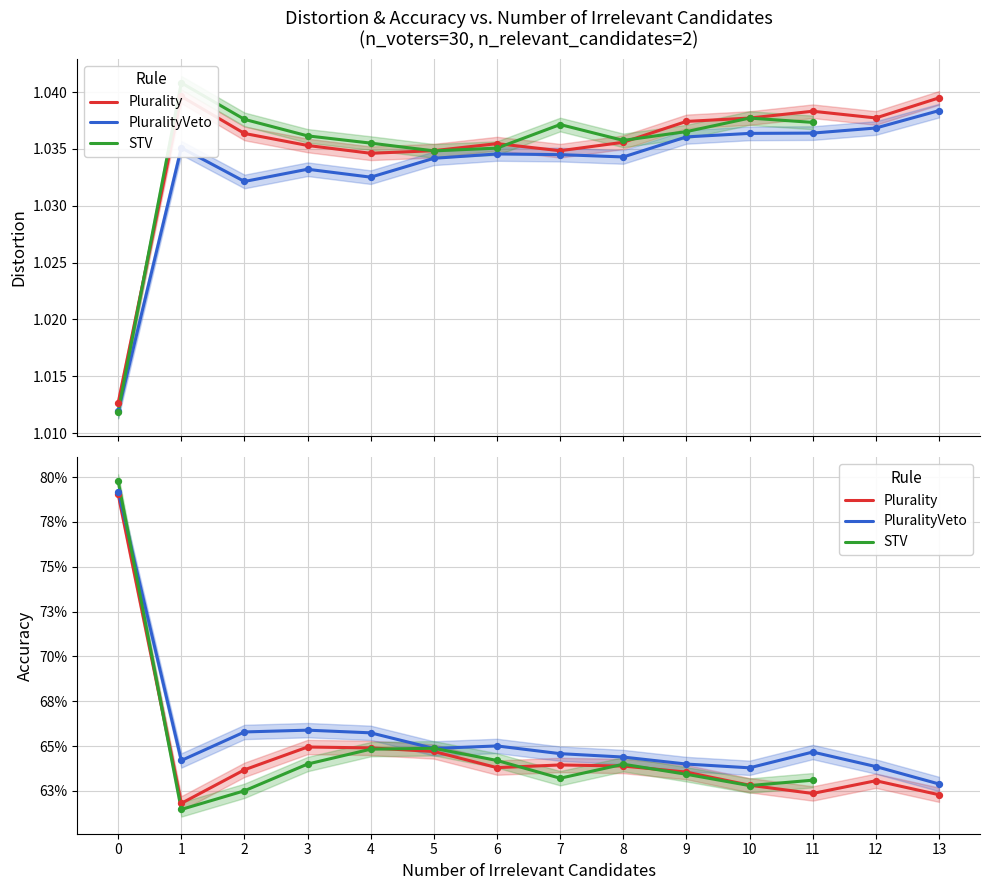

What is the total value across all series at 10?

1.9